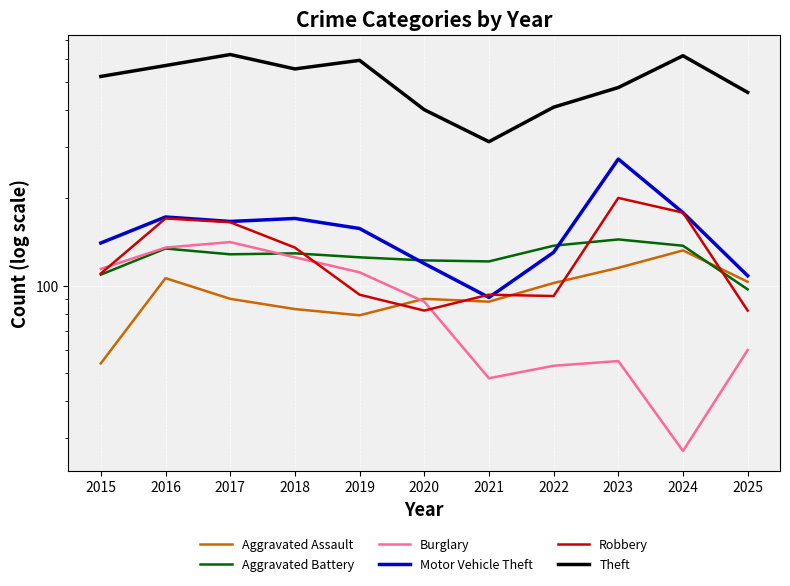

The value of Theft at 2025 is 762. True or false?

False